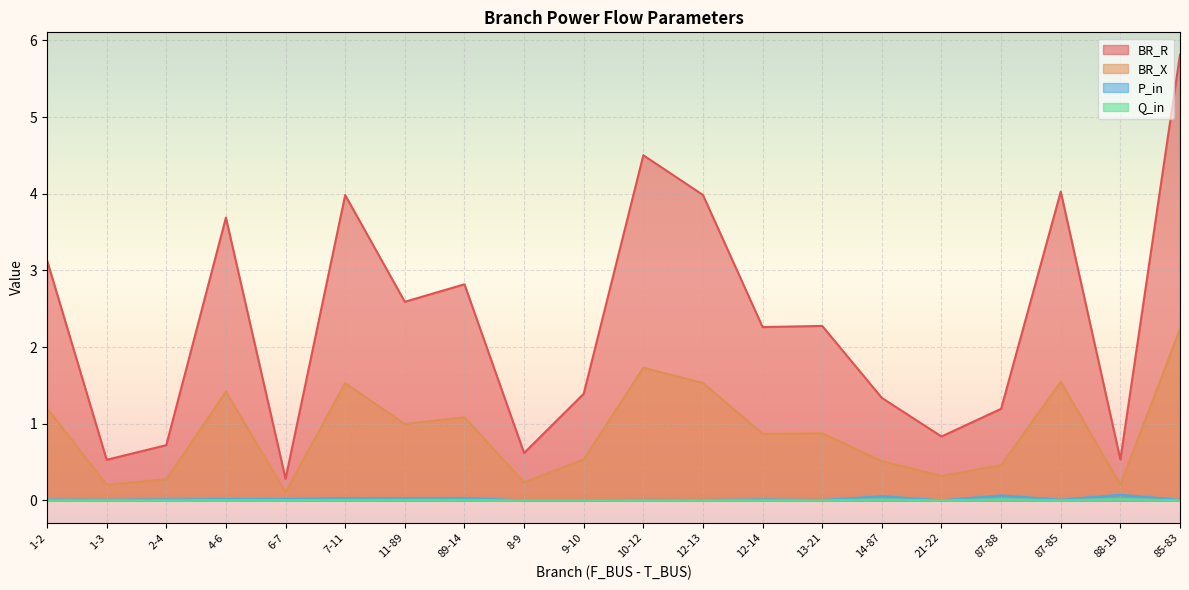

Rank the categories by BR_R value from lowest to highest.

6-7, 1-3, 88-19, 8-9, 2-4, 21-22, 87-88, 14-87, 9-10, 12-14, 13-21, 11-89, 89-14, 1-2, 4-6, 7-11, 12-13, 87-85, 10-12, 85-83